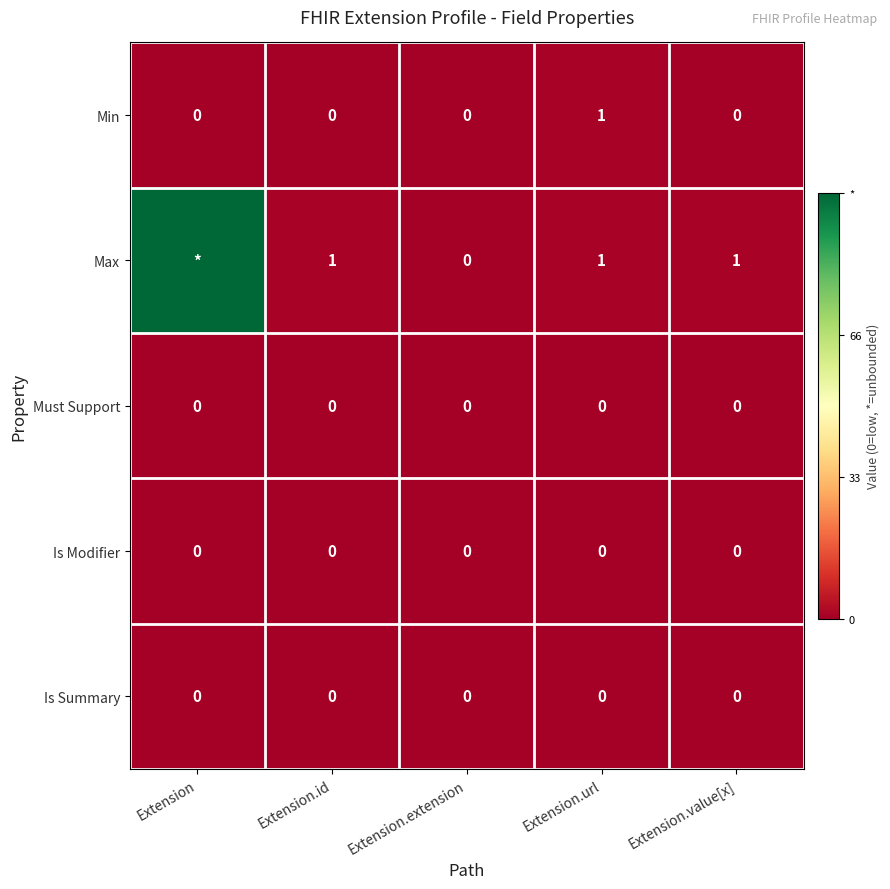

What is the sum of the Min values at Extension.url and Extension.extension?

1